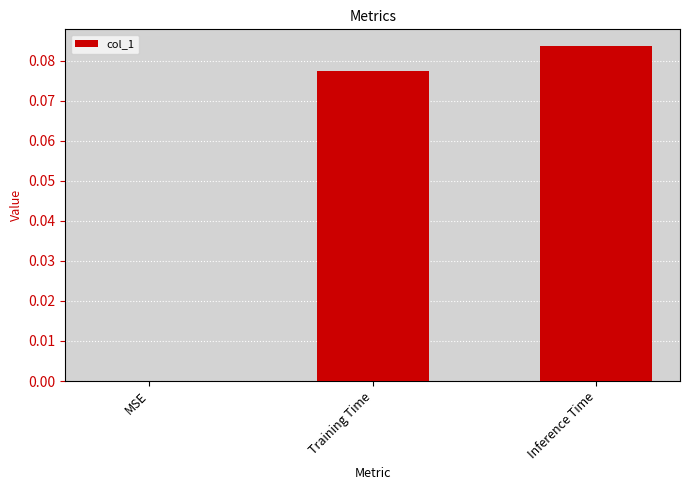

What is the change in value from MSE to Inference Time?

+0.1